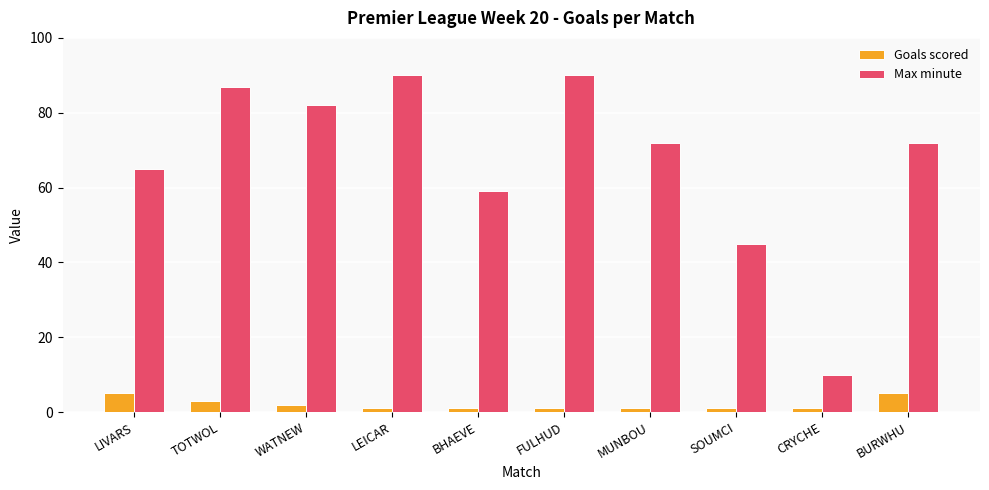

True or false: Max minute has a value of 59 at BHAEVE.

True